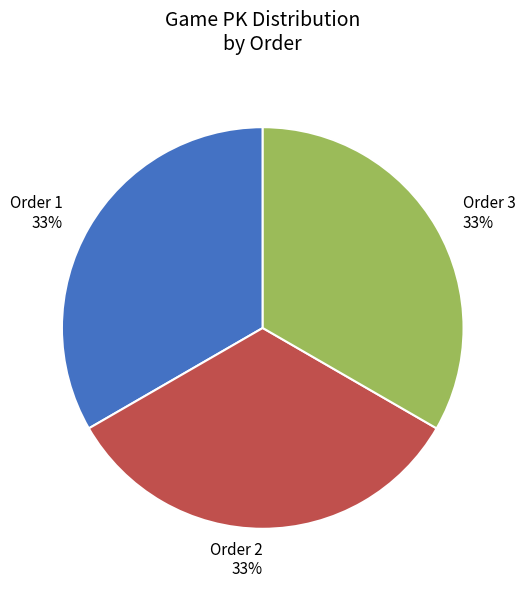

To the nearest percent, what is the average slice percentage?

33%